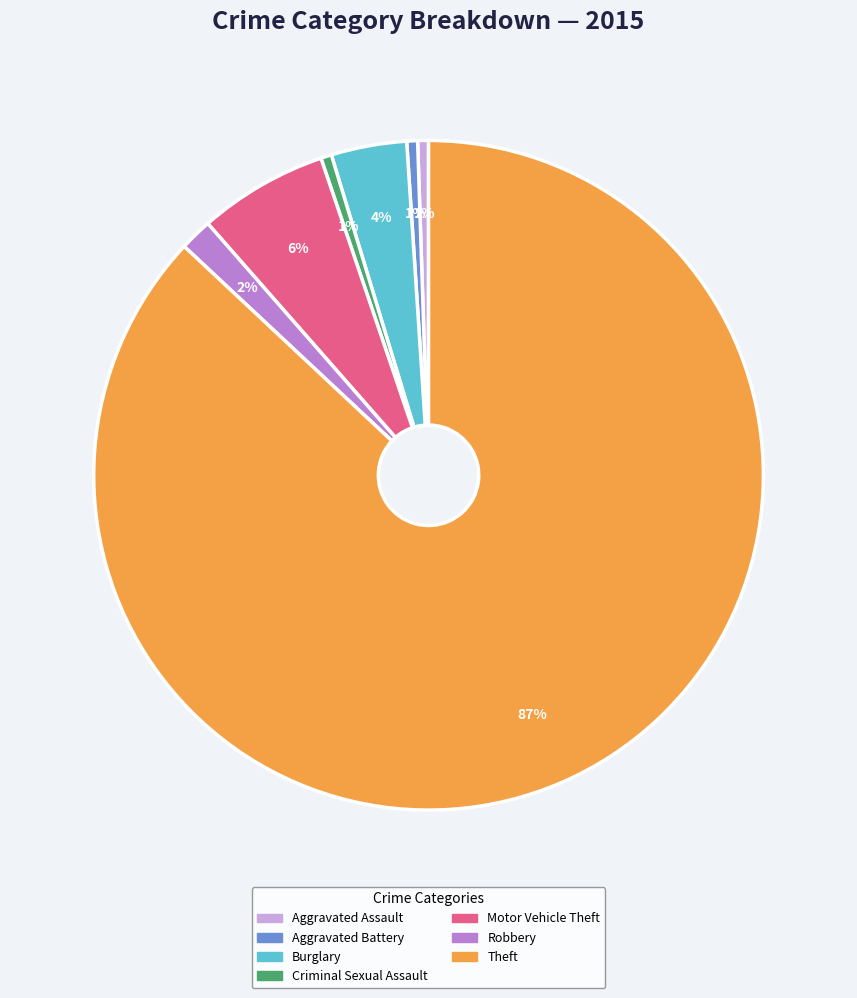

Which slice is the largest?

Theft